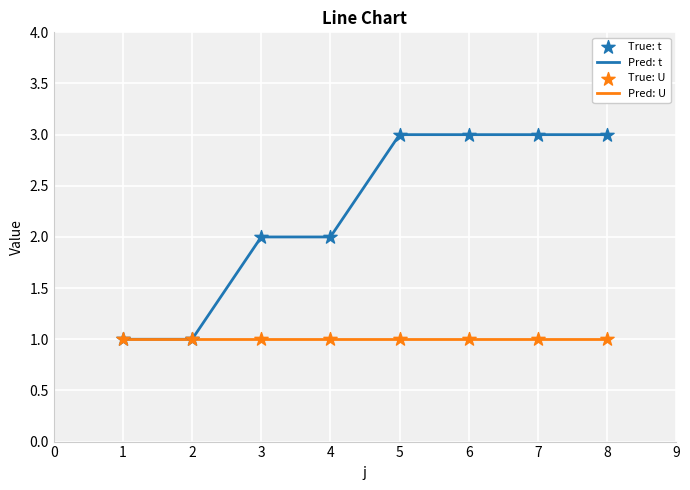

What is the total value across all series at 5?

4